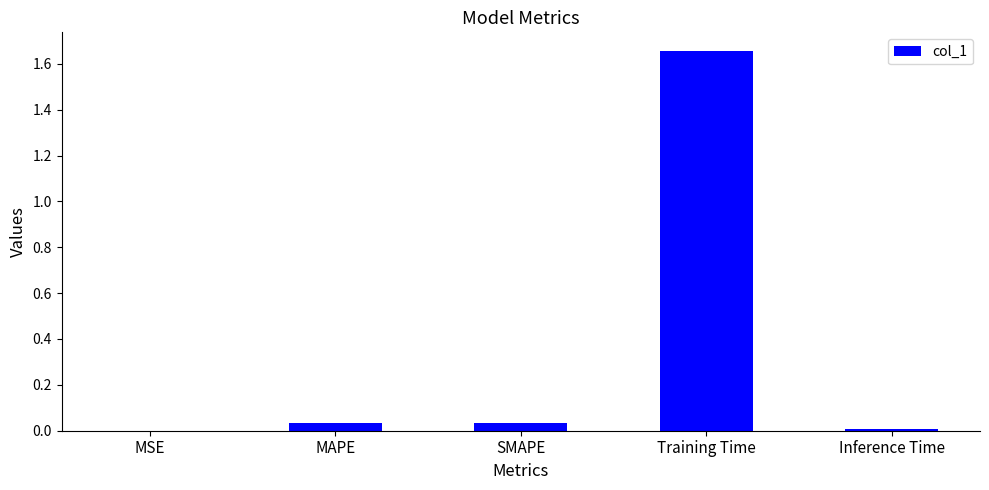

Is it true that the value at MAPE is 0.0?

True